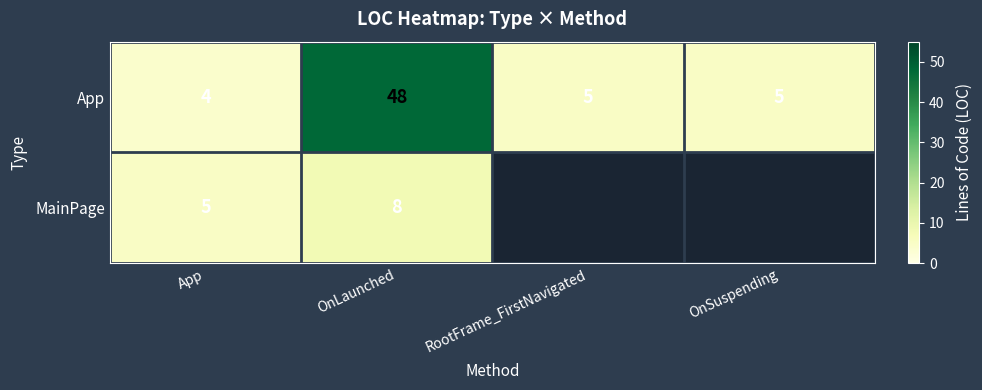

Is it true that App equals 5 at OnSuspending?

True